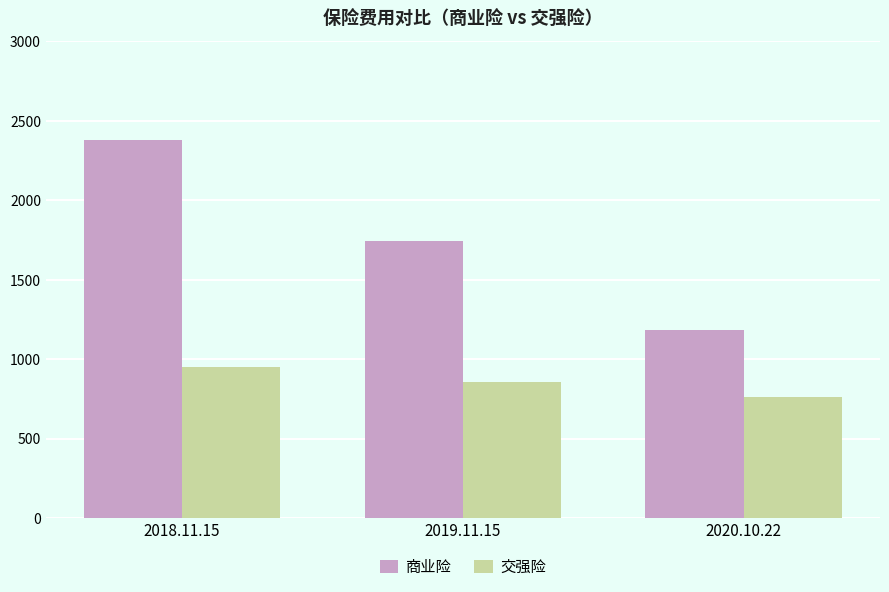

What is the approximate value of 商业险 at 2018.11.15?

2378.5